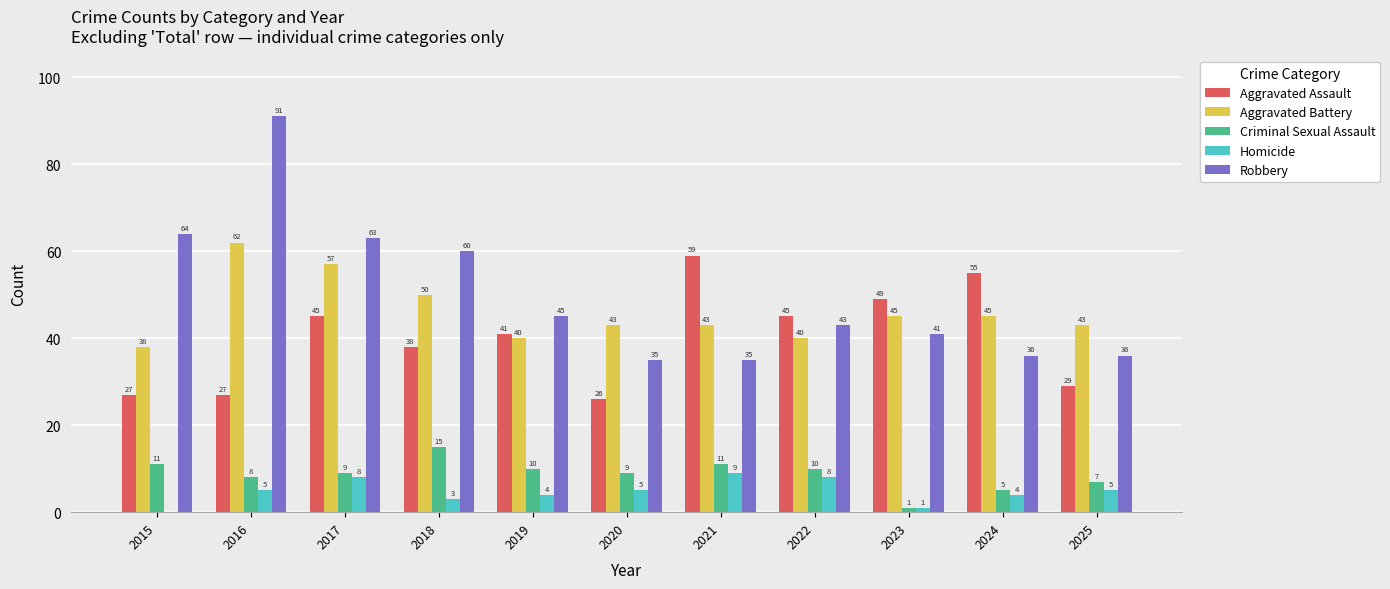

What are all the series names shown in the legend?

Aggravated Assault, Aggravated Battery, Criminal Sexual Assault, Homicide, Robbery